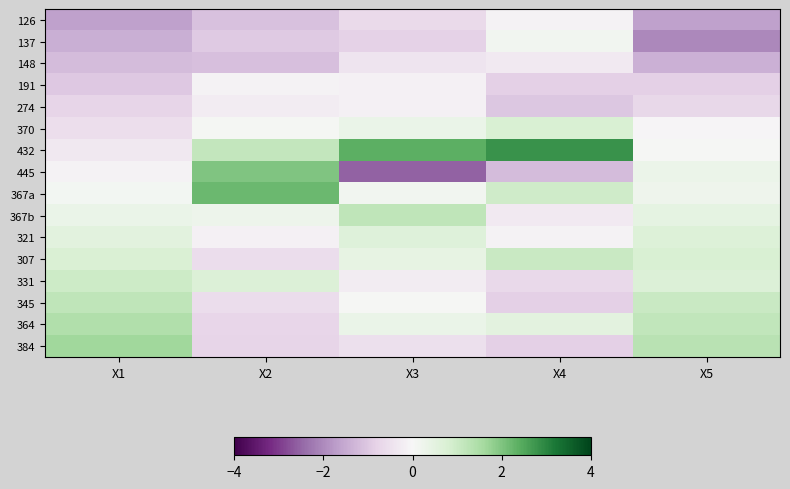

Reading left to right, extract all data points from this chart.

126: X1=-1.6	X2=-1.1	X3=-0.6	X4=-0.1	X5=-1.7
137: X1=-1.4	X2=-0.9	X3=-0.8	X4=0.2	X5=-2.0
148: X1=-1.2	X2=-1.2	X3=-0.4	X4=-0.3	X5=-1.4
191: X1=-1.0	X2=-0.1	X3=-0.1	X4=-0.8	X5=-0.9
274: X1=-0.8	X2=-0.2	X3=-0.1	X4=-1.0	X5=-0.7
370: X1=-0.5	X2=0.1	X3=0.3	X4=0.8	X5=-0.1
432: X1=-0.3	X2=1.1	X3=2.4	X4=2.8	X5=0.0
445: X1=-0.1	X2=2.0	X3=-2.6	X4=-1.2	X5=0.3
367a: X1=0.1	X2=2.2	X3=0.1	X4=1.0	X5=0.2
367b: X1=0.3	X2=0.3	X3=1.2	X4=-0.3	X5=0.5
321: X1=0.5	X2=-0.1	X3=0.6	X4=-0.1	X5=0.7
307: X1=0.8	X2=-0.6	X3=0.4	X4=1.1	X5=0.8
331: X1=1.0	X2=0.7	X3=-0.2	X4=-0.7	X5=0.7
345: X1=1.2	X2=-0.6	X3=0.0	X4=-0.8	X5=1.0
364: X1=1.4	X2=-0.7	X3=0.3	X4=0.5	X5=1.2
384: X1=1.6	X2=-0.8	X3=-0.5	X4=-0.8	X5=1.3